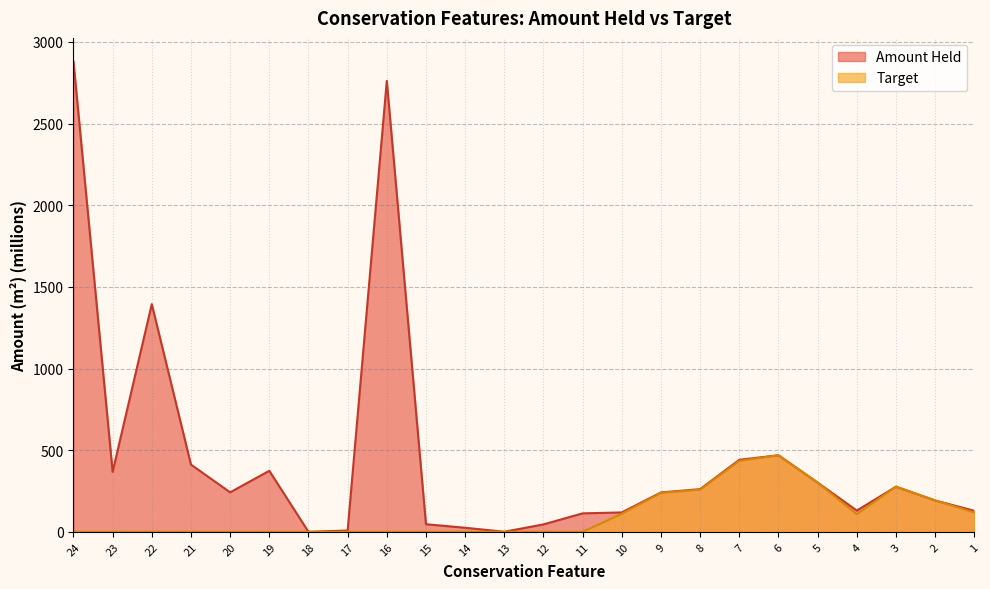

At which label is Target closest to 234?

9